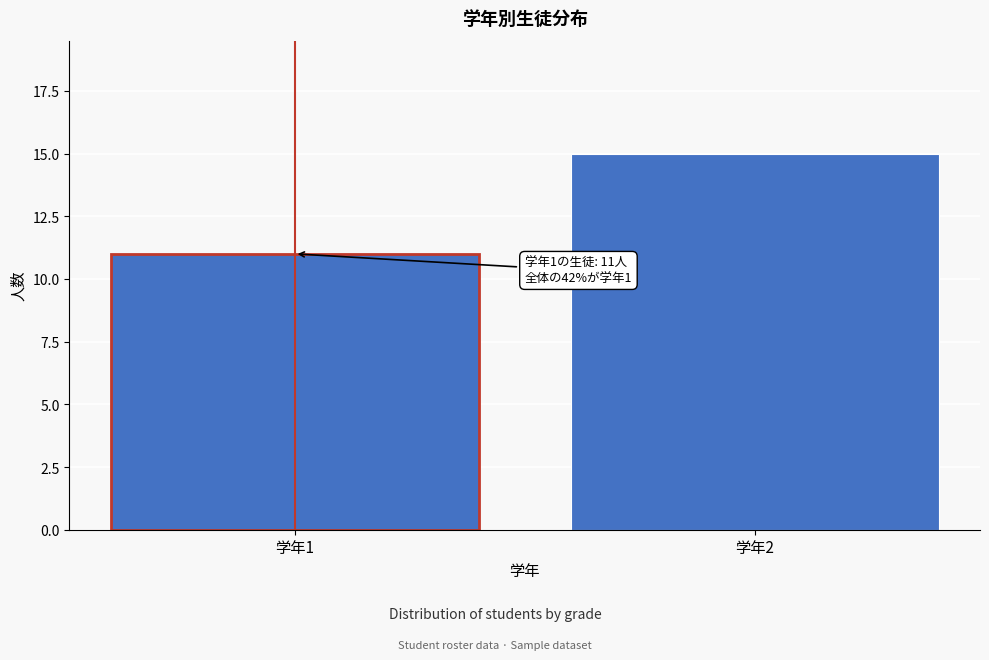

Reading left to right, what are all the values shown in this chart?

11	15